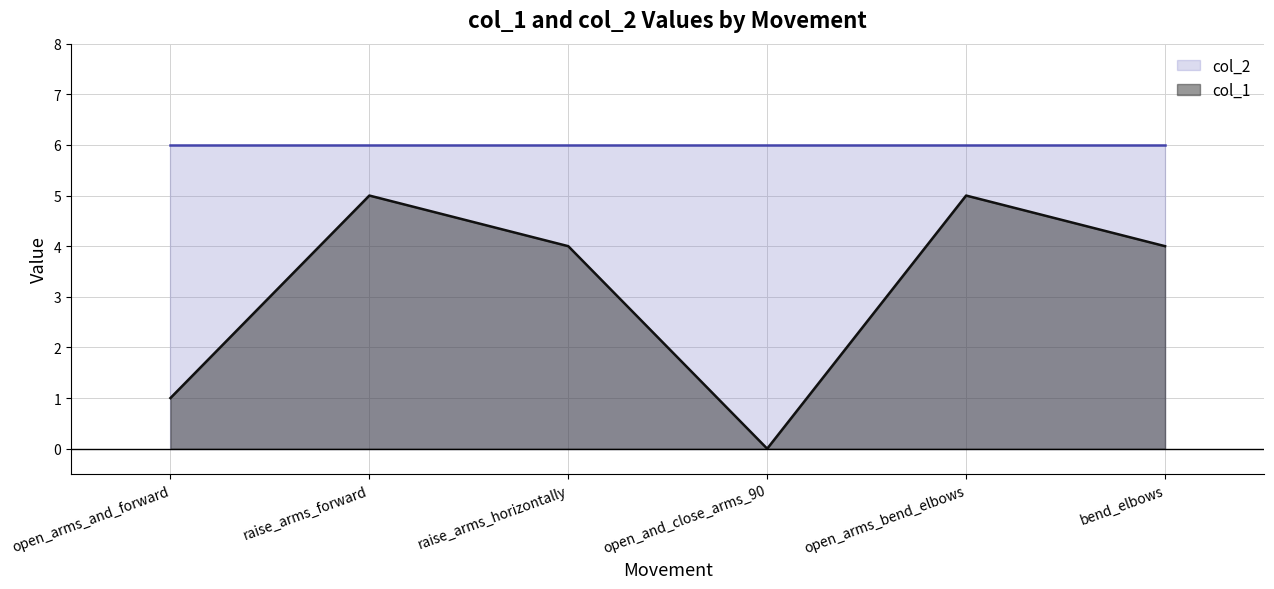

Where is the first local minimum?

open_and_close_arms_90